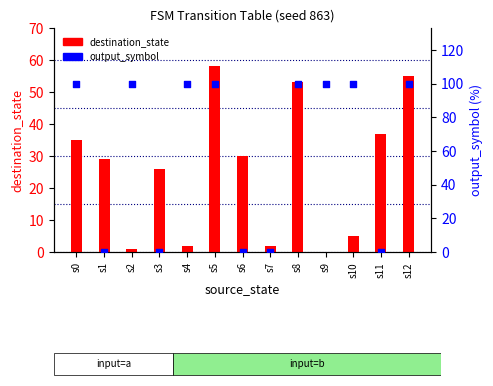

What are all the series names shown in the legend?

destination_state, output_symbol